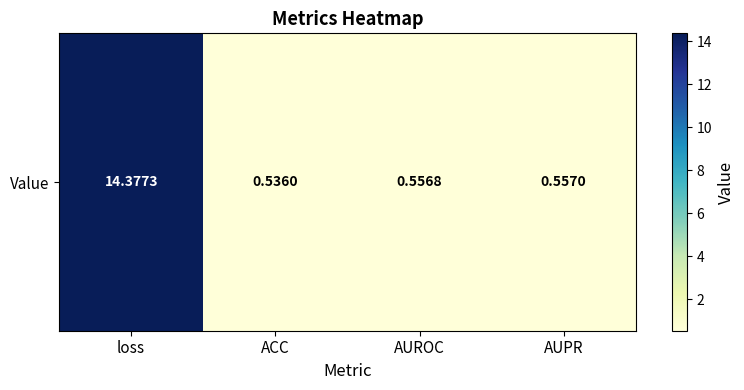

True or false: the data shows 0.5 at ACC.

True